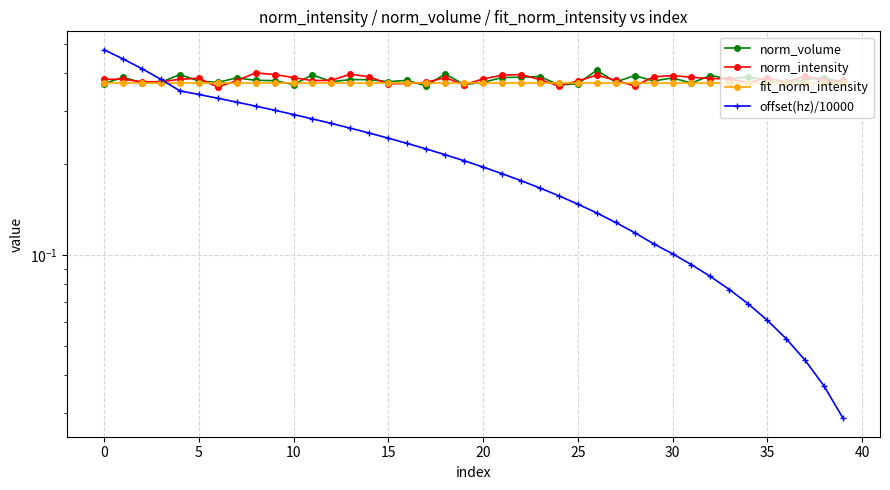

Is this an area chart (filled region under the line)?

No